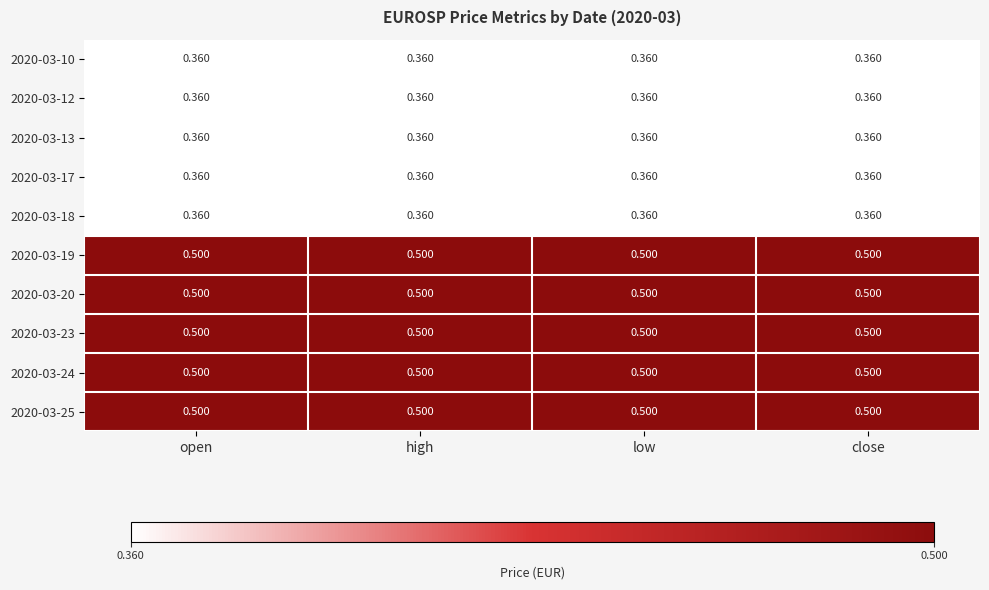

How many distinct data groups are displayed?

10